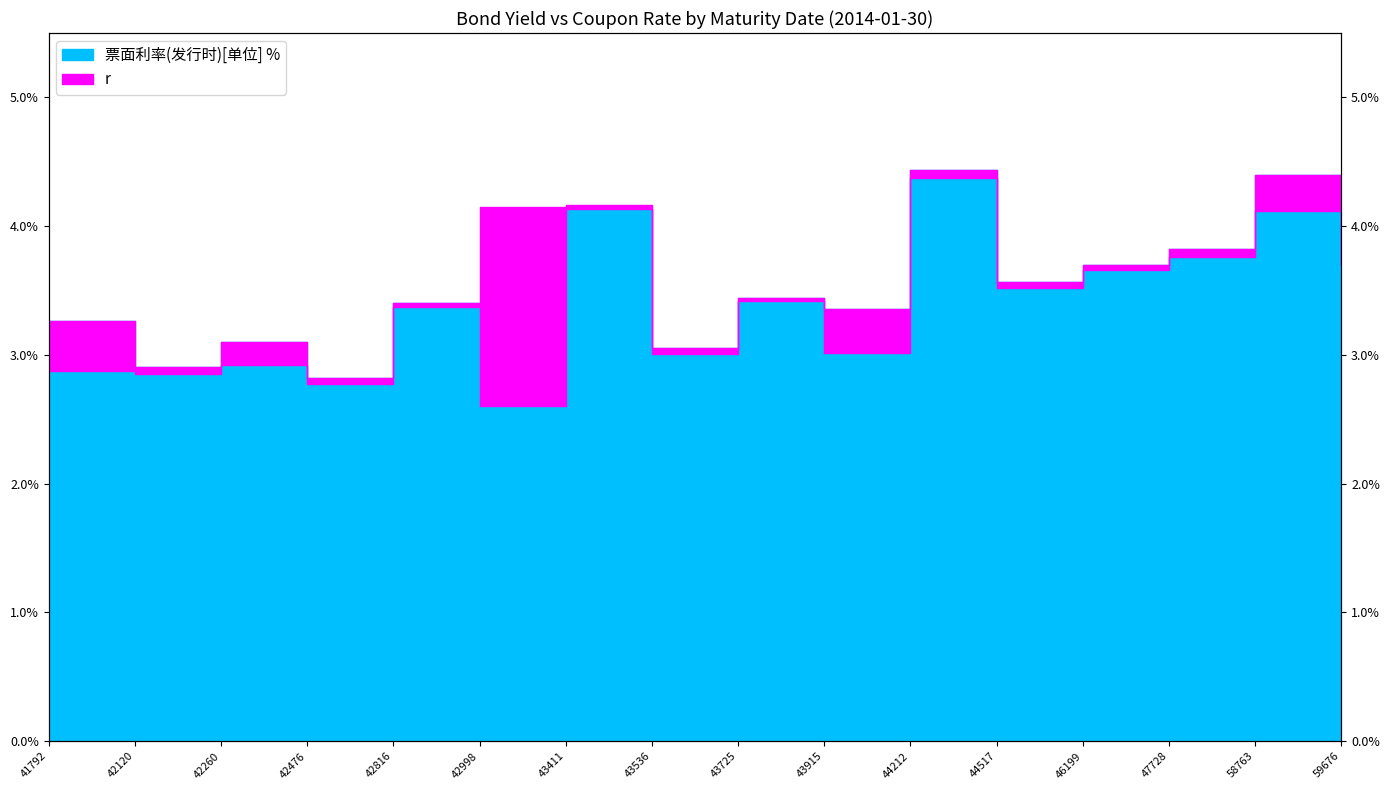

True or false: r and 票面利率(发行时)[单位] % cross at least once.

True